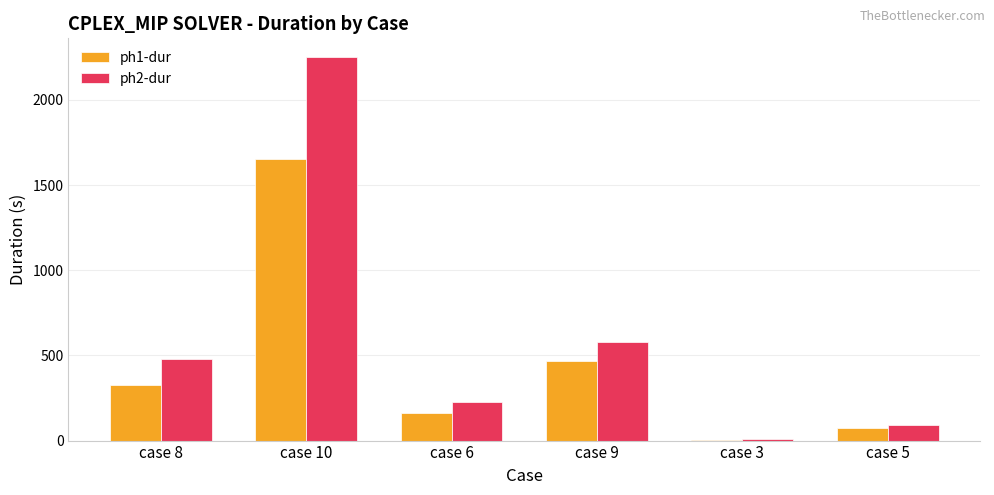

How many groups of bars are there?

6